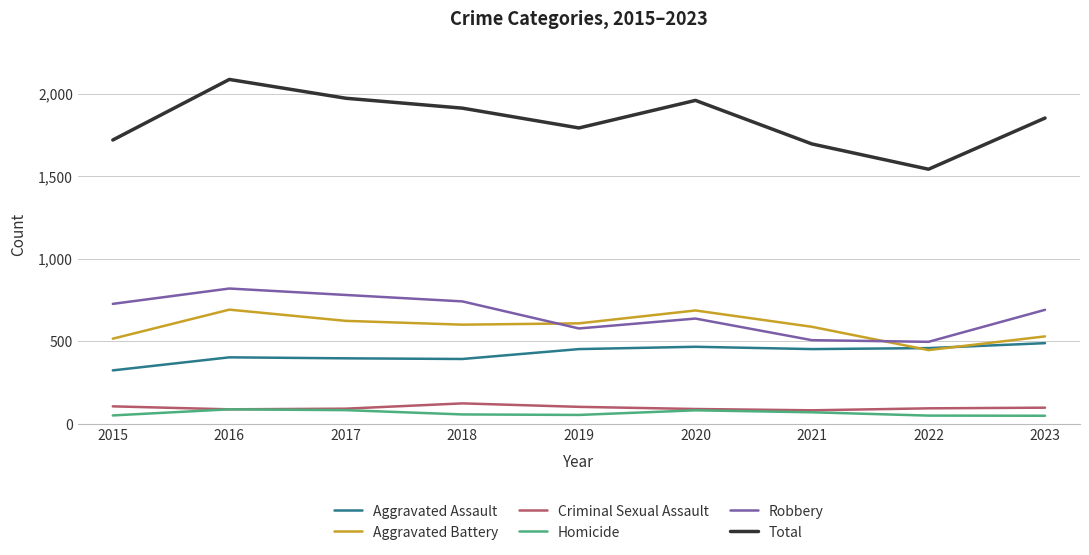

True or false: Criminal Sexual Assault and Total cross at least once.

False